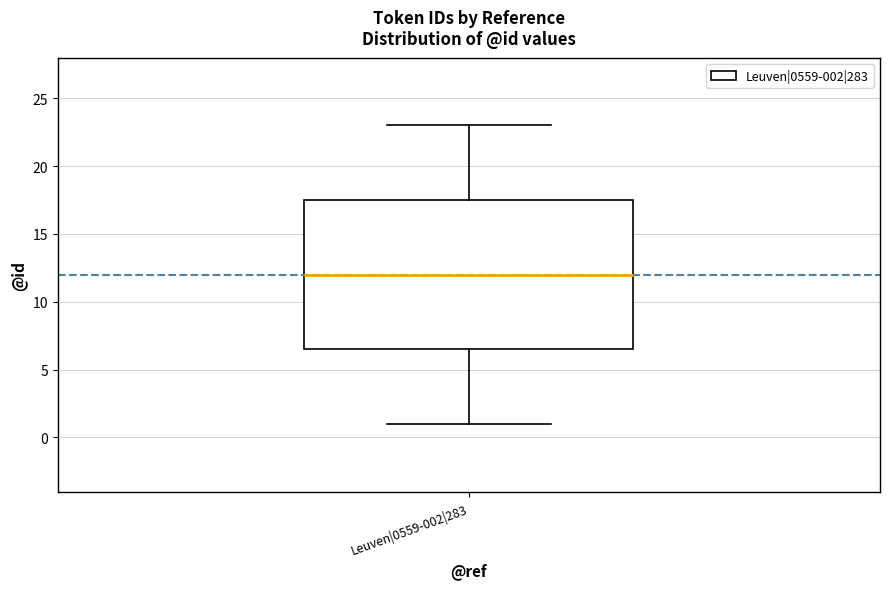

Where is the upper edge of the box for Leuven|0559-002|283 on the y-axis? The values are not printed on the chart, so give them approximately, as read against the axis.

17.5